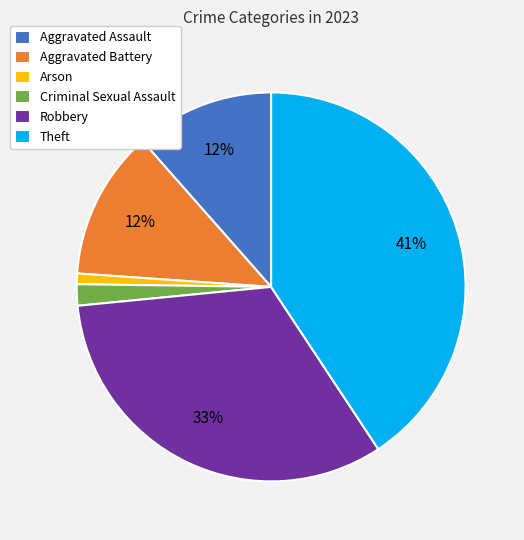

Does any single category account for the majority?

No